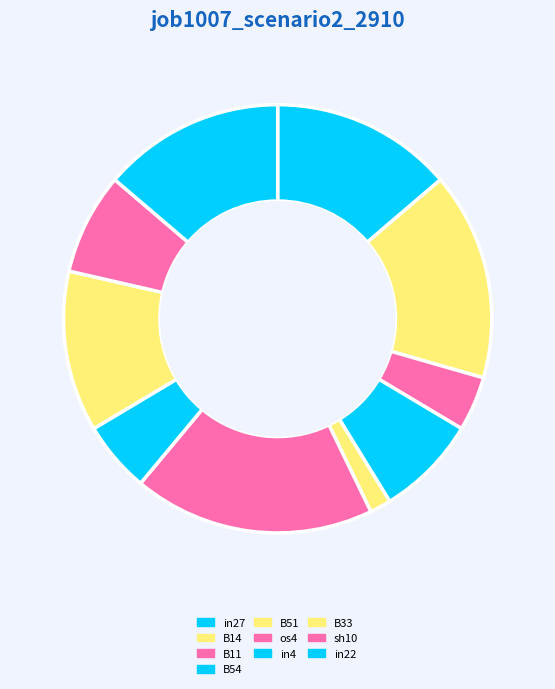

Is B54 the majority of the pie?

No